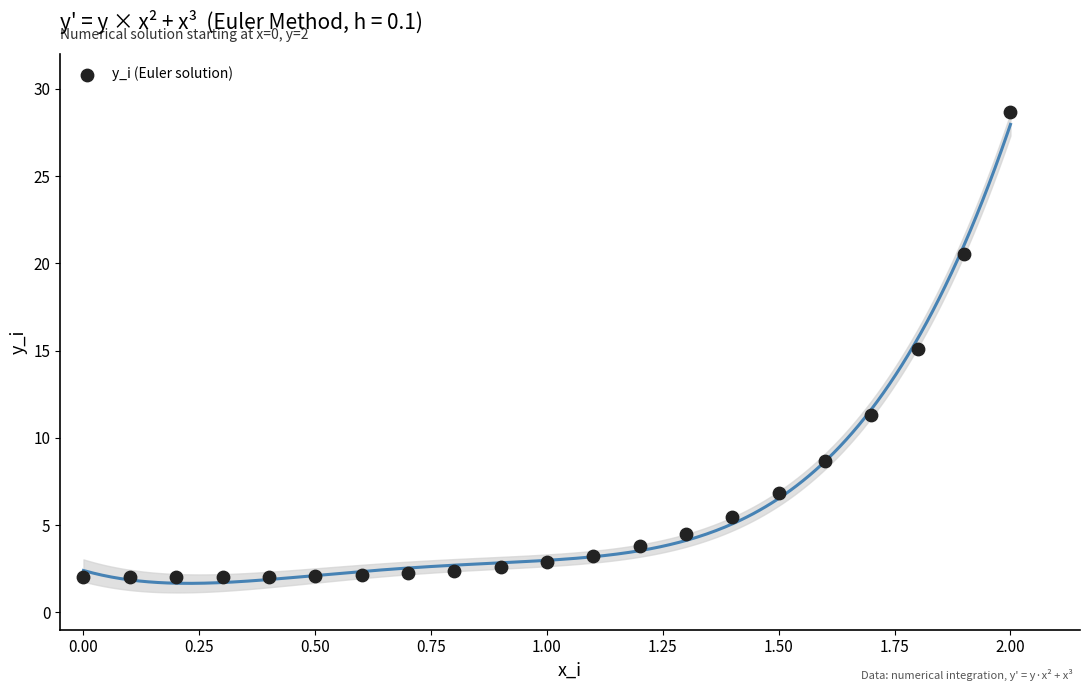

What is the range of Y values (max minus min)?

26.7